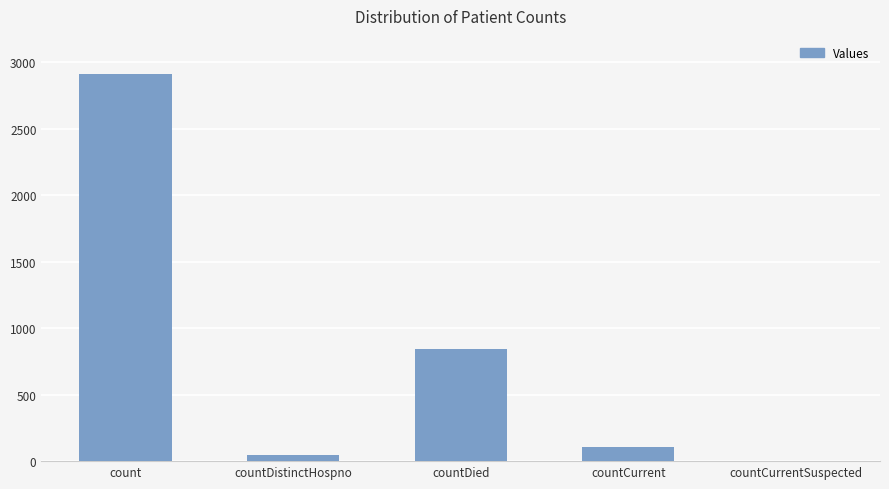

Reading left to right, transcribe all the data shown in this chart.

count=2913	countDistinctHospno=46	countDied=846	countCurrent=109	countCurrentSuspected=0